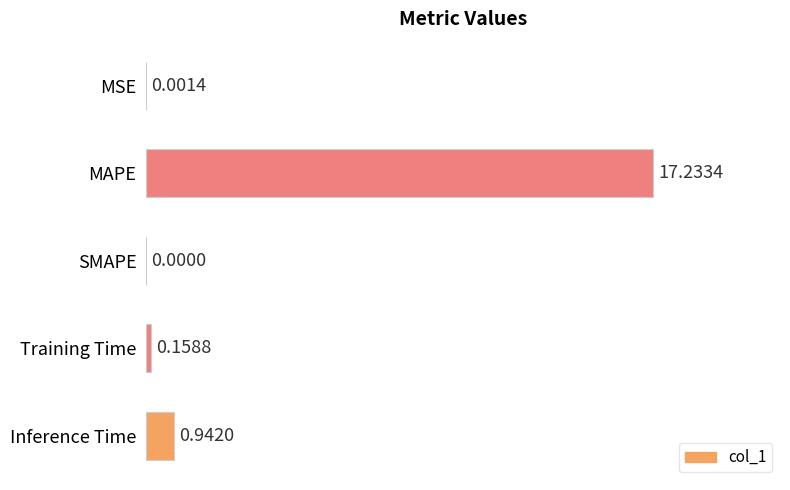

How many values exceed 0?

4